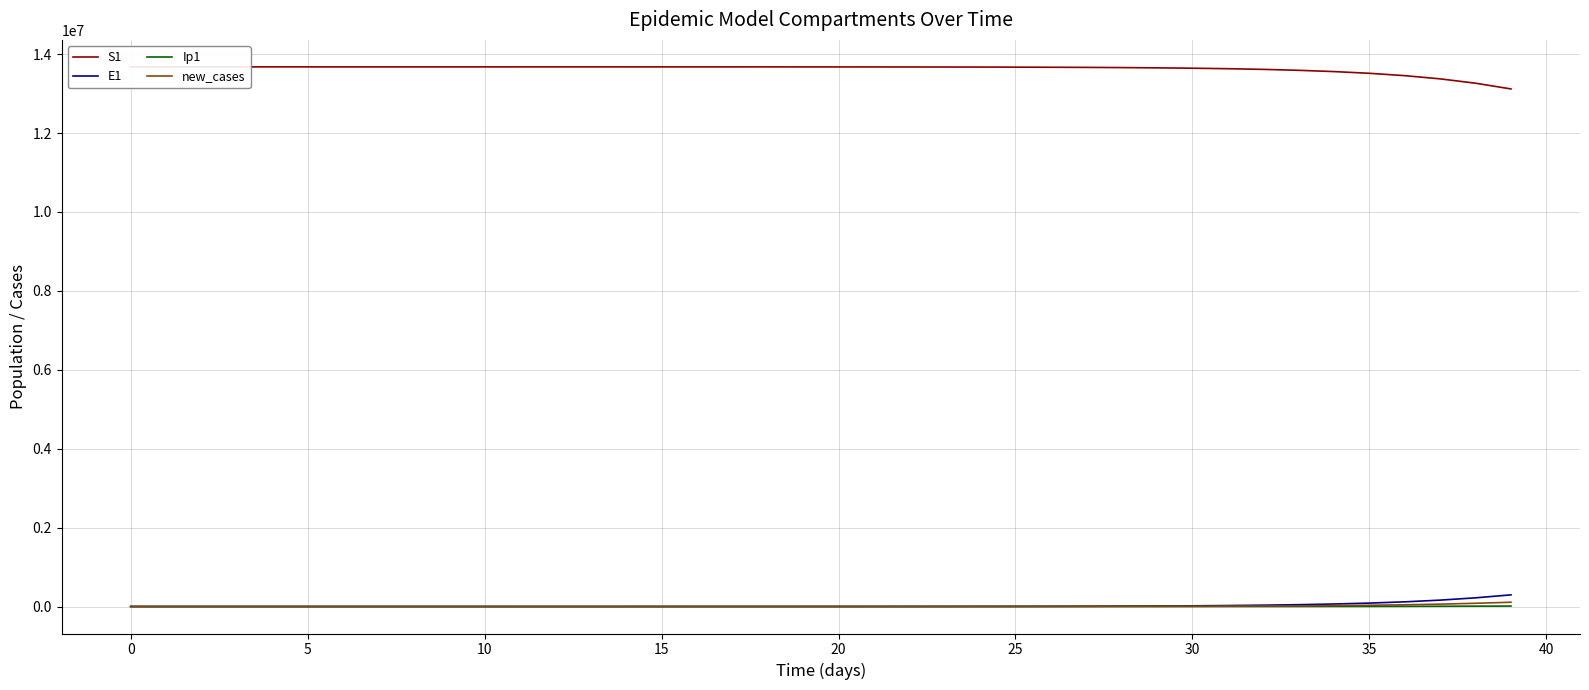

Does the chart have visible grid lines?

Yes